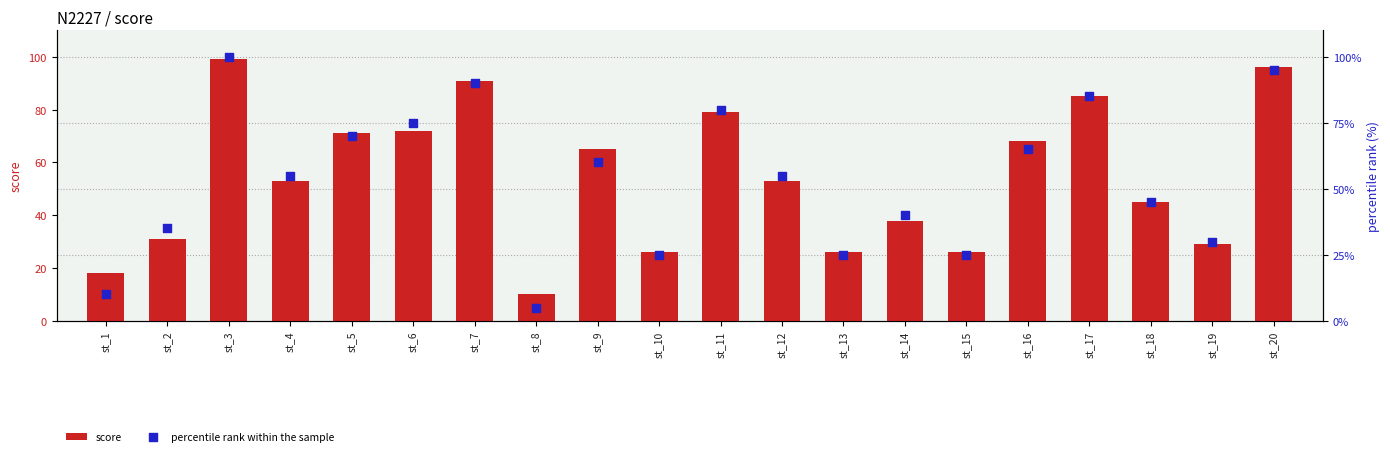

Which series has the widest spread of Y values?

percentile rank within the sample